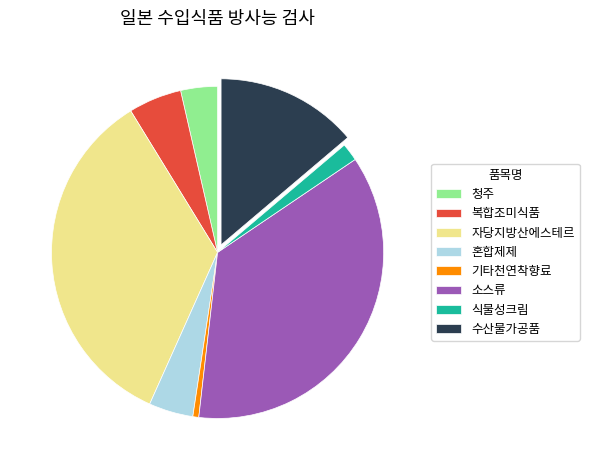

Is 소스류 the majority of the pie?

No